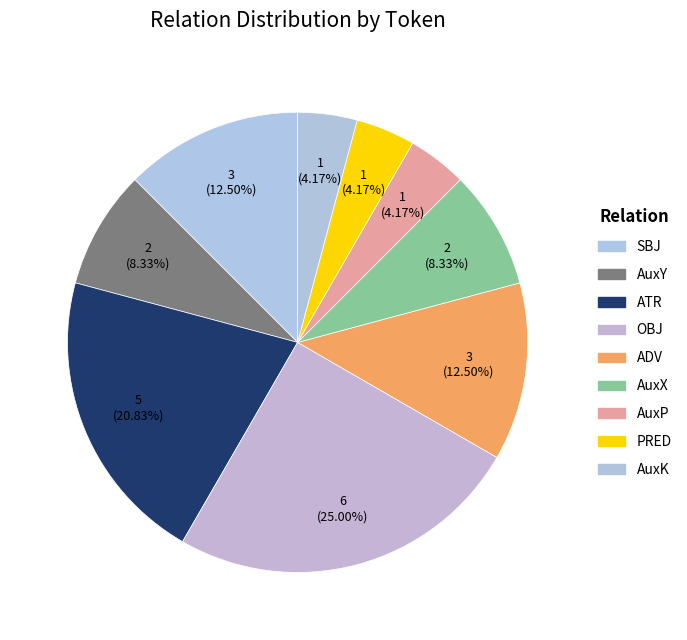

Does any single category account for the majority?

No